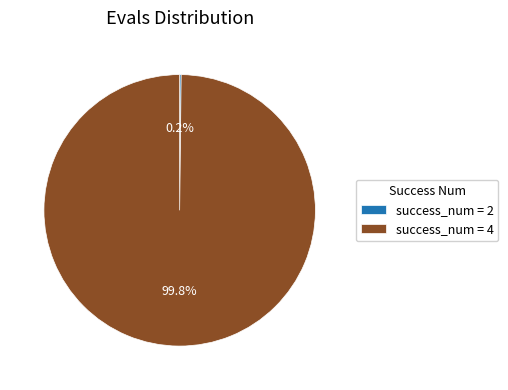

What is the largest slice in the pie chart?

success_num = 4